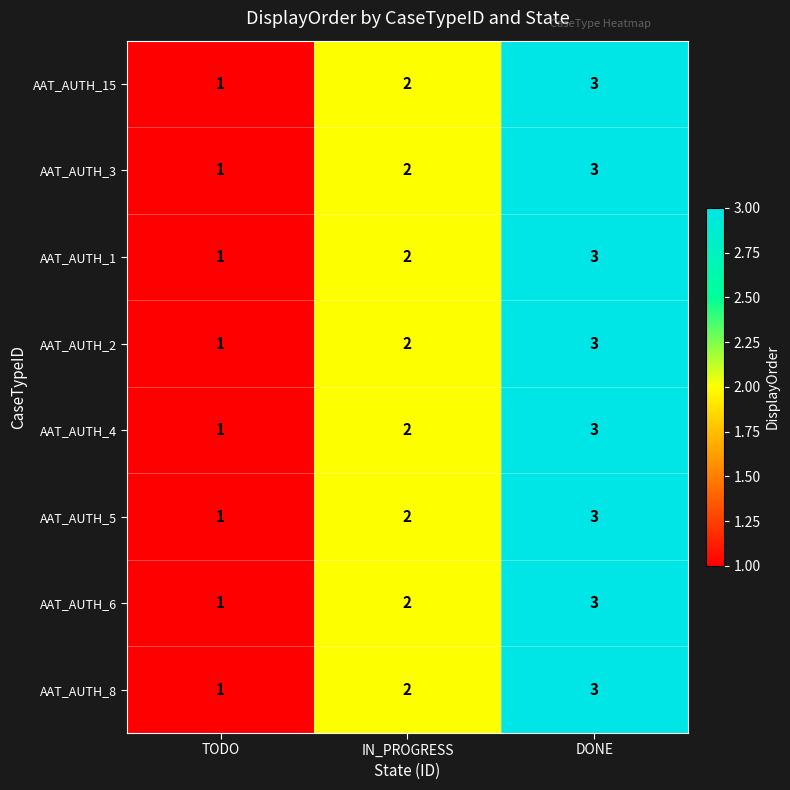

List the labels in order of AAT_AUTH_15 value, largest first.

DONE, IN_PROGRESS, TODO